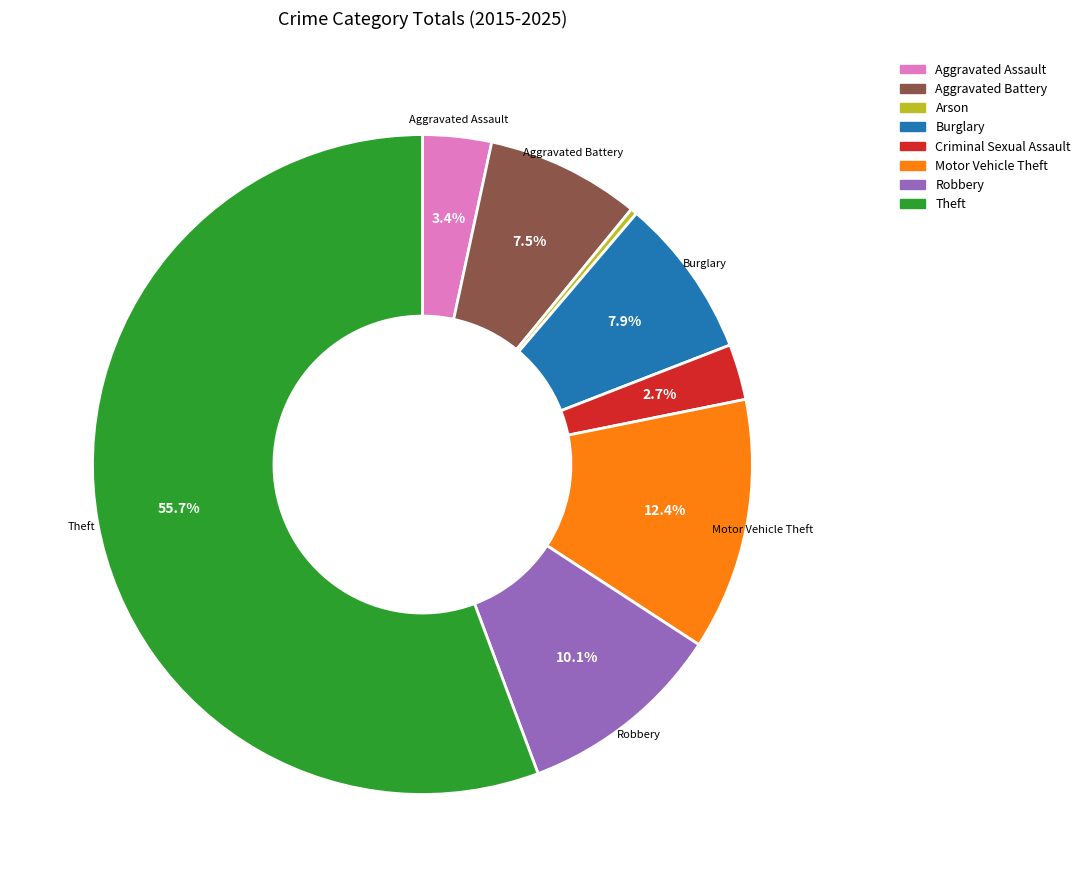

The Burglary slice represents 8% of the pie. True or false?

True